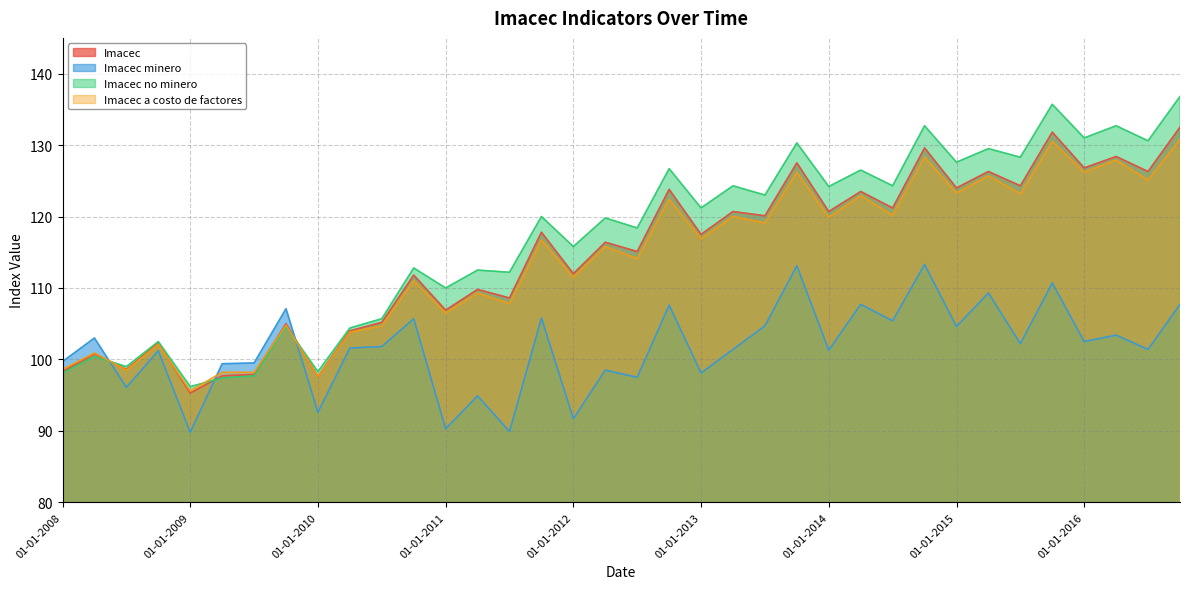

At which category does Imacec a costo de factores reach its first local valley?

01-07-2008